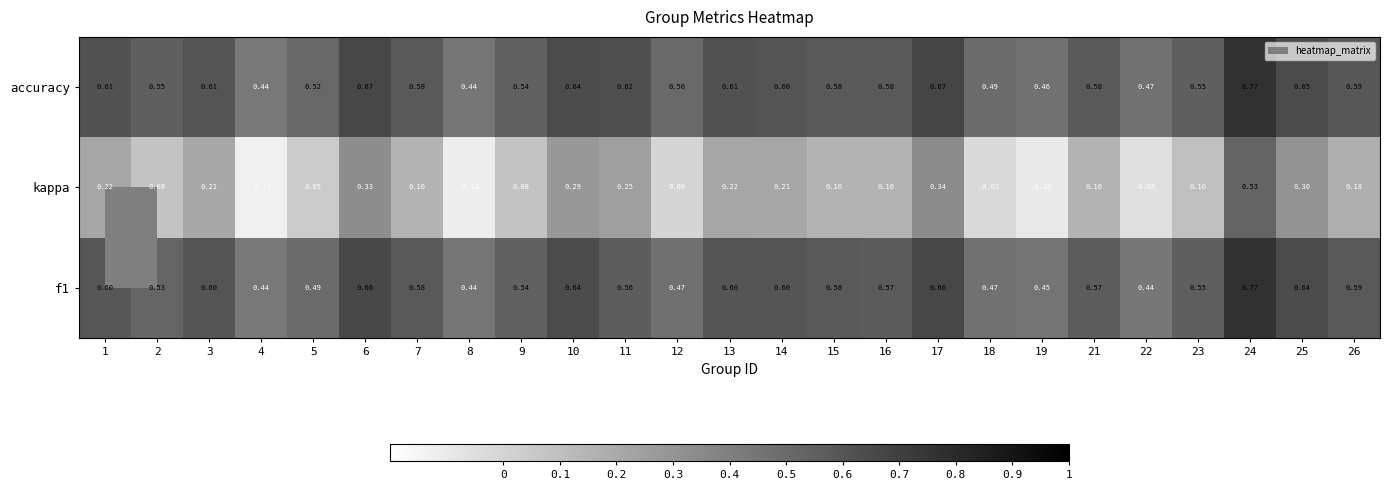

What is the minimum value shown in the chart?

-0.1